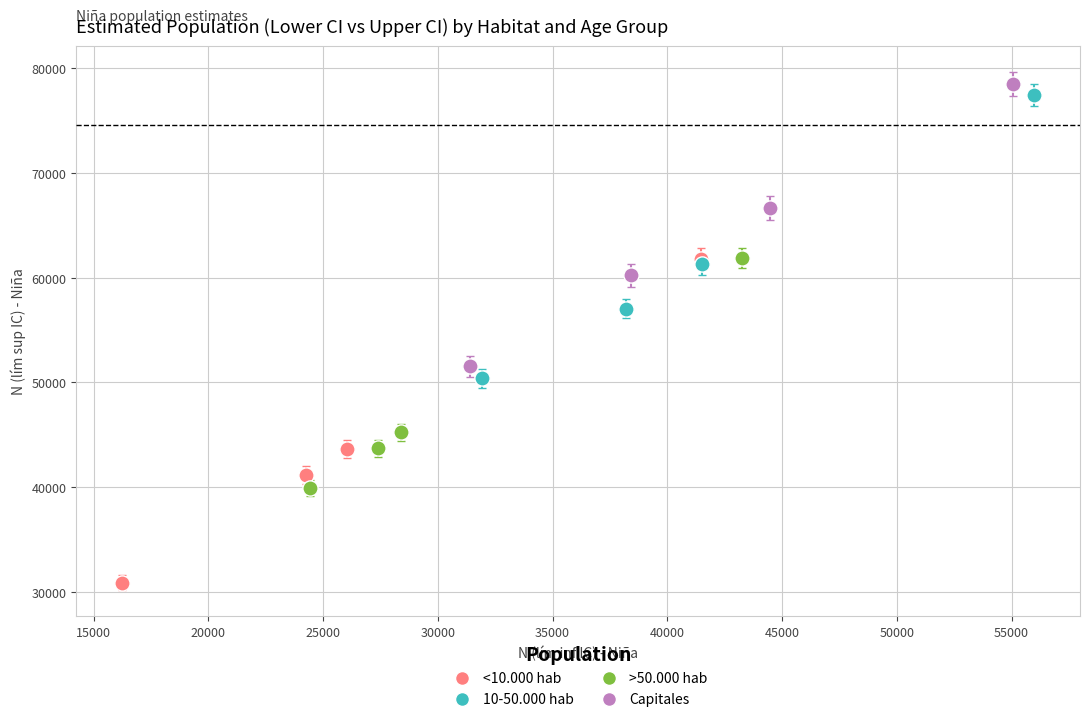

Which series reaches the minimum Y coordinate?

<10.000 hab